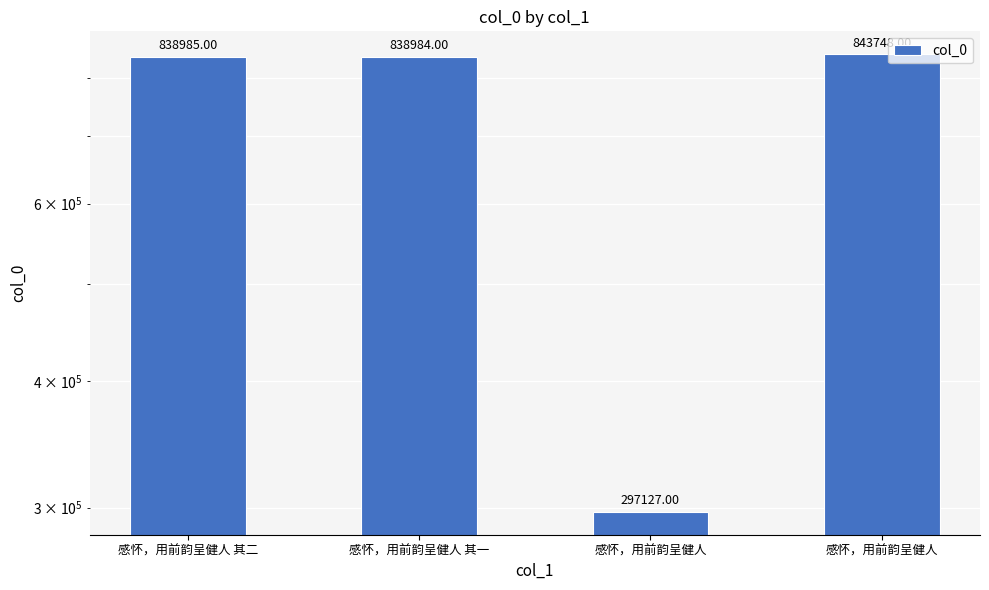

Count the number of values greater than 838985.

1